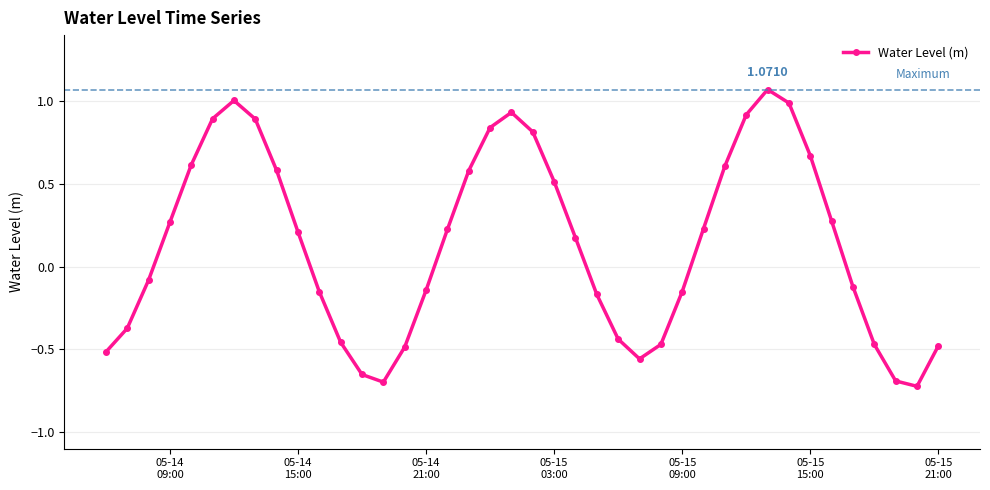

What is the difference between the second highest and minimum values?

1.7